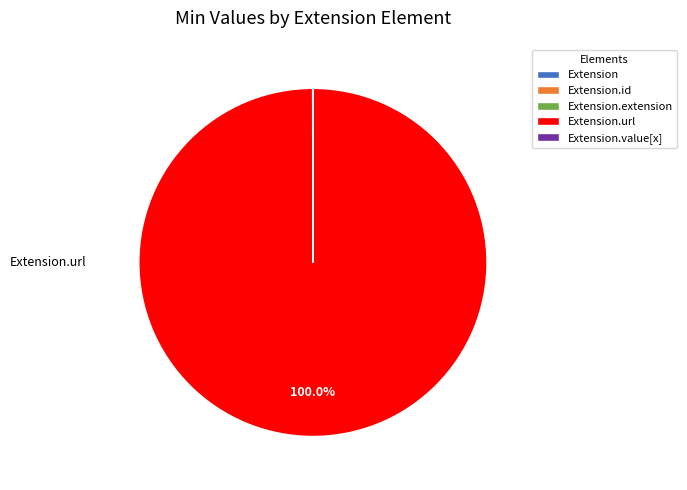

Is there any slice that represents more than half of the pie?

Yes